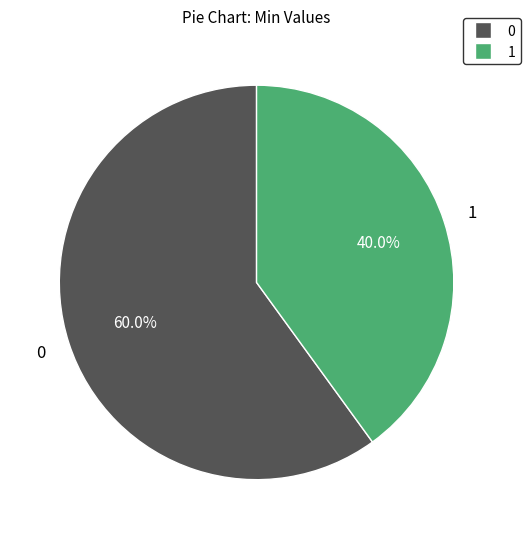

Does any single category account for the majority?

Yes